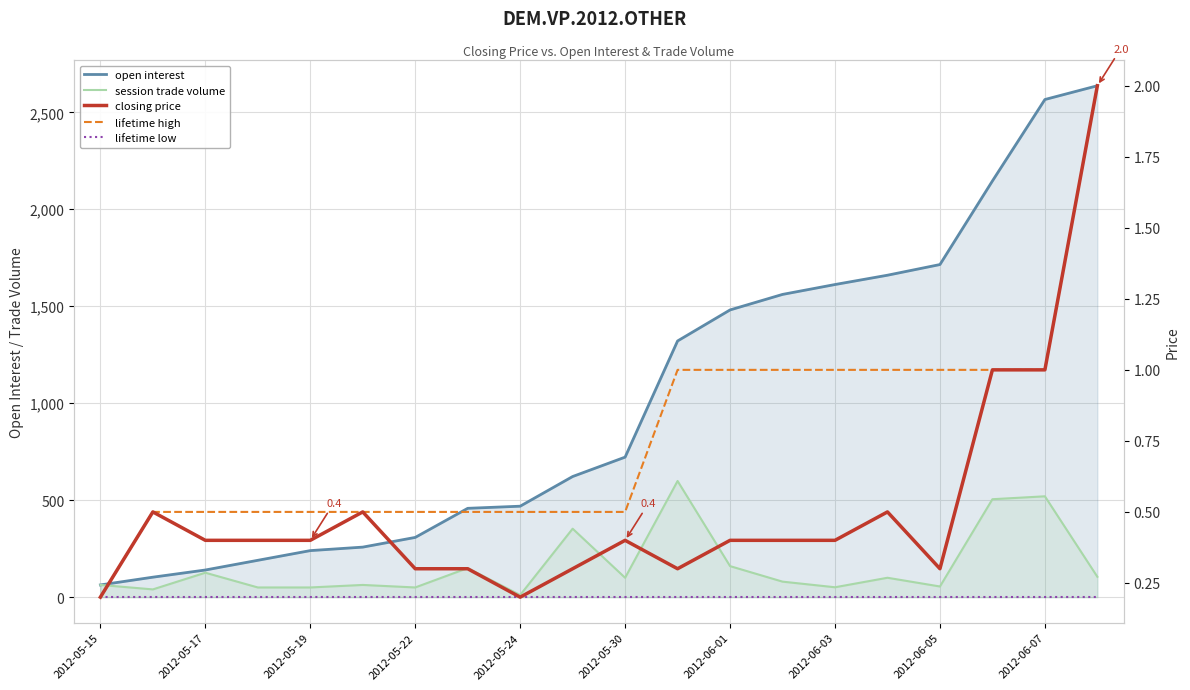

The value of closing price at 17 is 1.0. True or false?

True